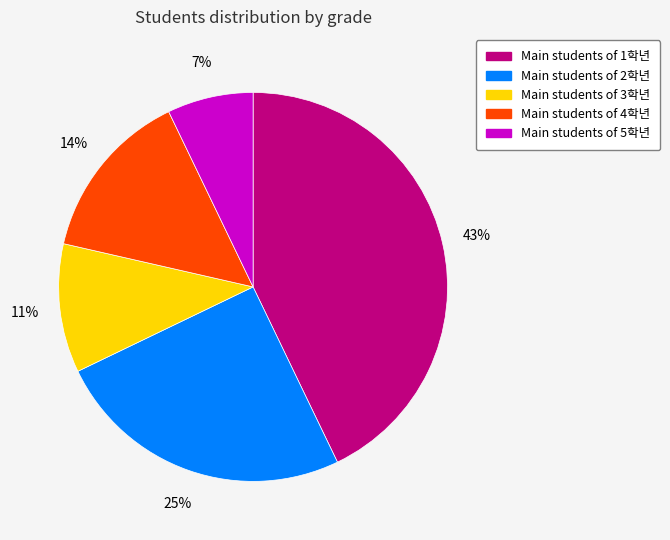

Does any single category account for the majority?

No